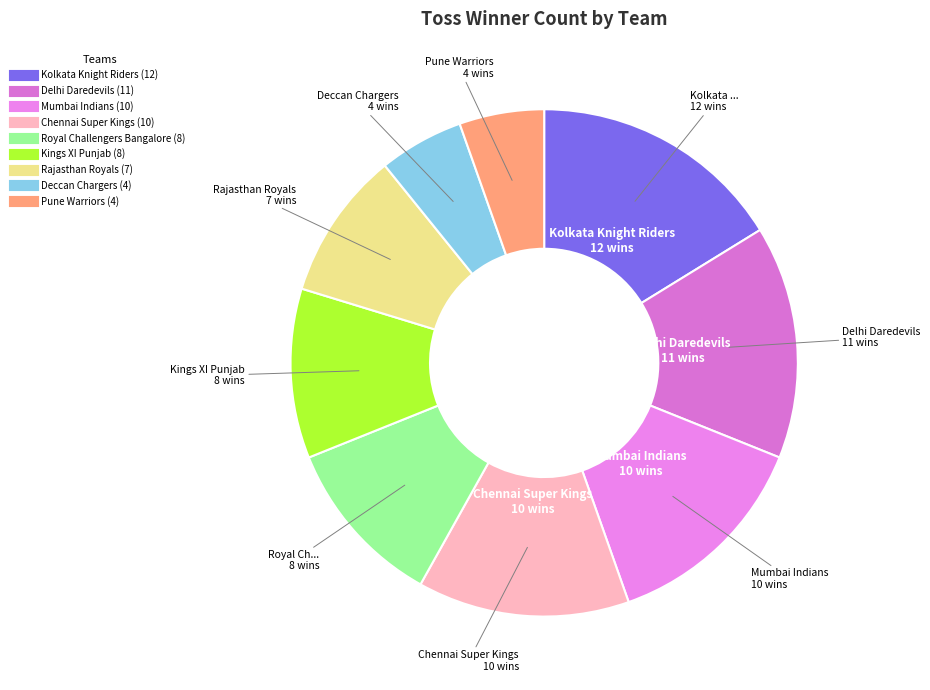

How many segments does this pie chart have?

9